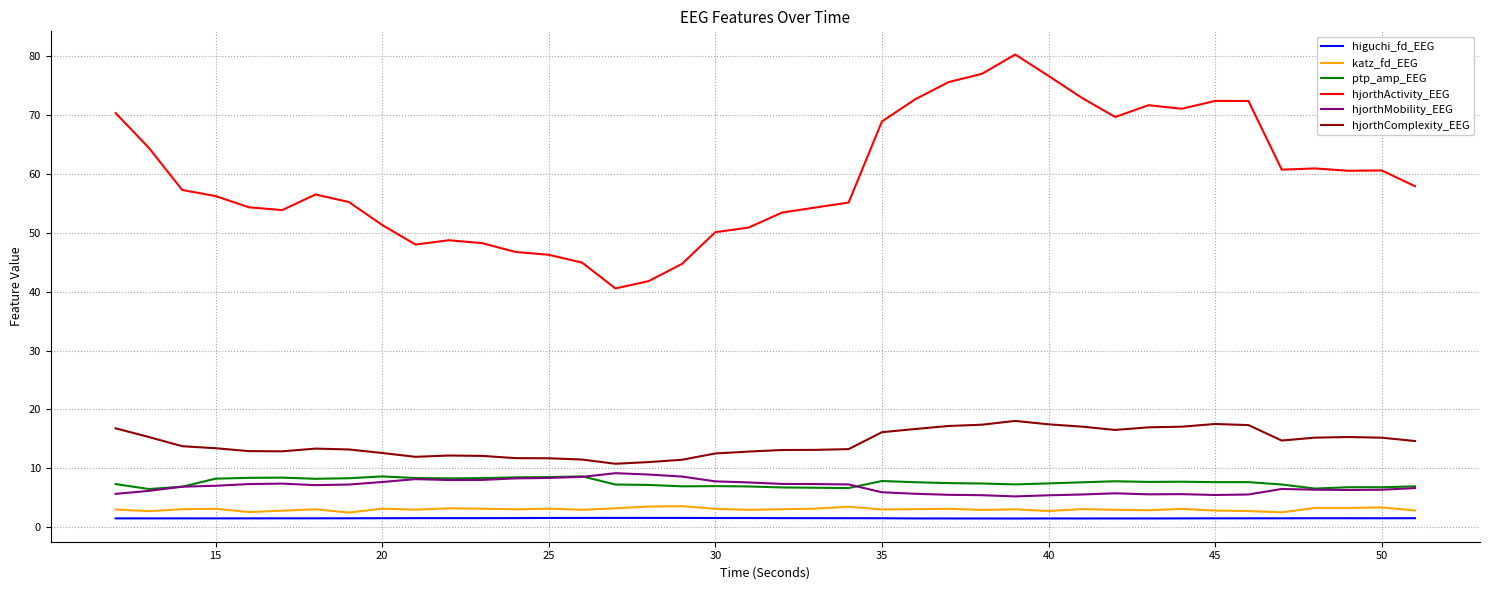

Which series has the widest spread of values?

hjorthActivity_EEG